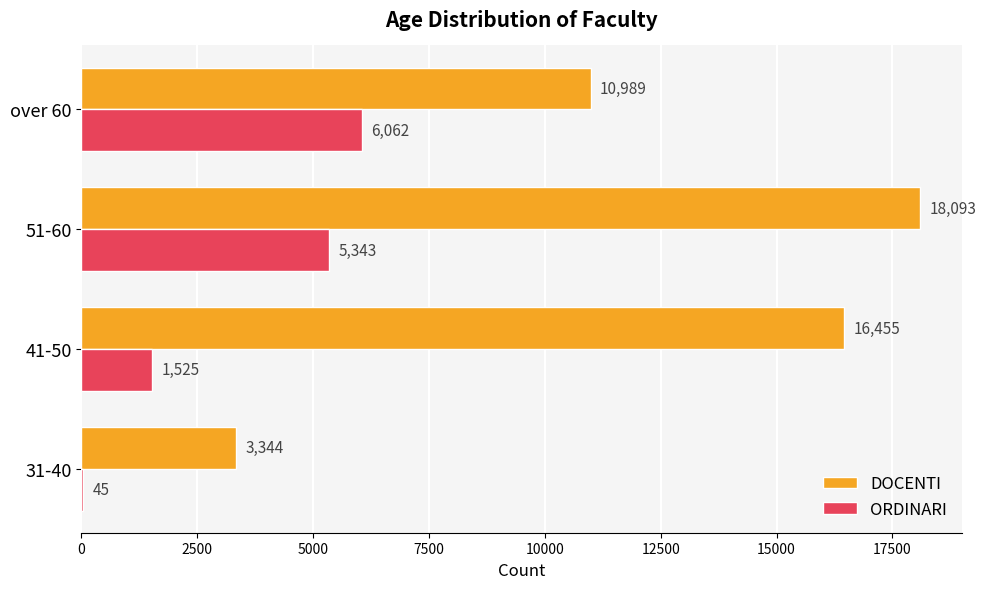

How many data points does each series have?

4